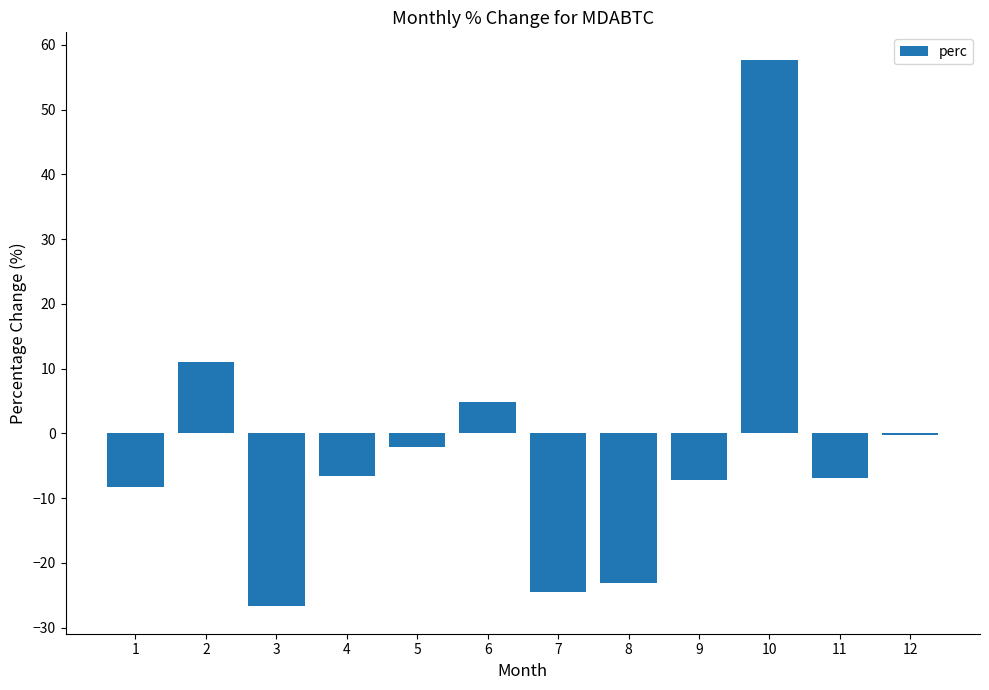

Is it true that the value at 4 is -9.8?

False